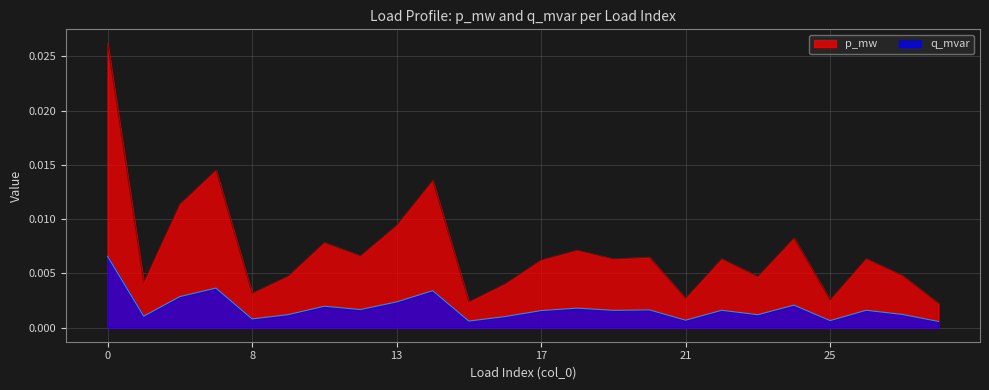

Which has a higher value, 23 or 2?

2